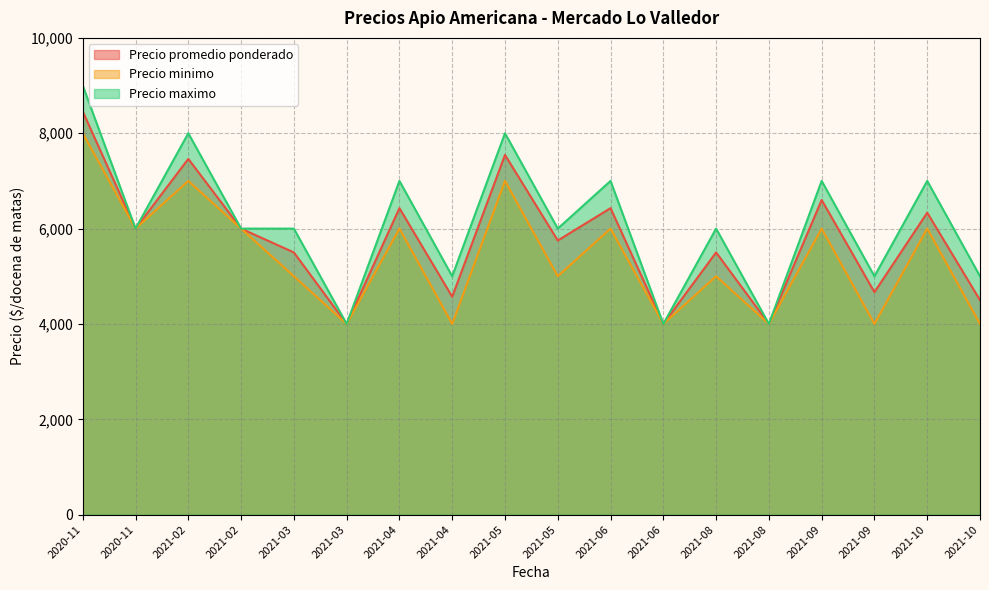

True or false: Precio promedio ponderado and Precio minimo intersect in this chart.

False